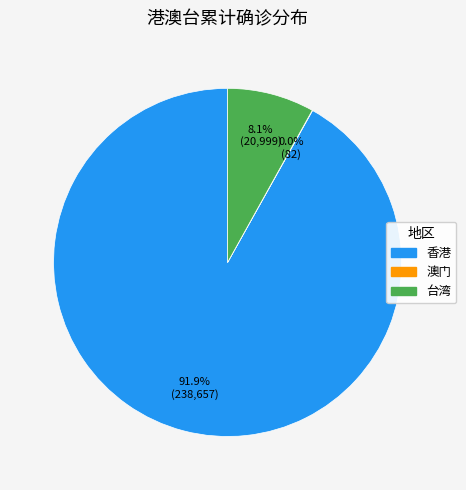

What percentage do 香港 and 台湾 together represent?

100.0%